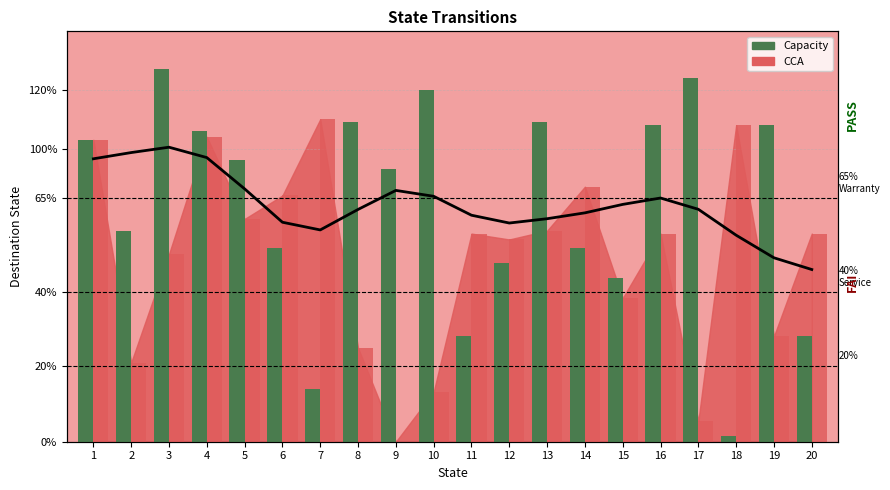

What is the average value of the CCA series?

63